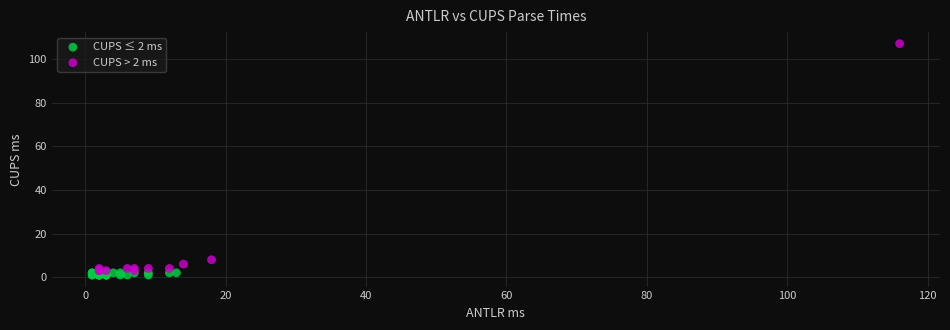

Which series has the widest spread of Y values?

CUPS > 2 ms